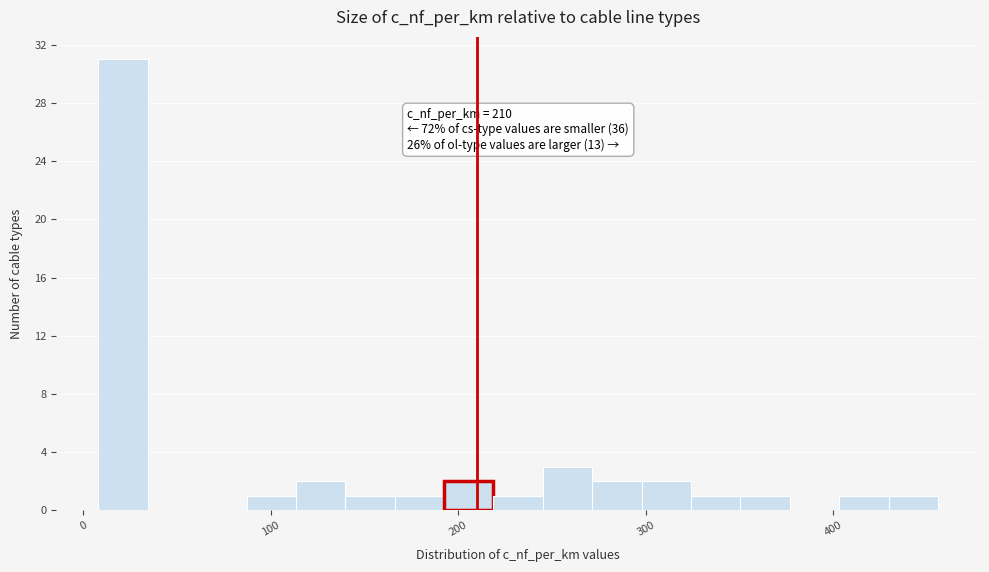

Around what value on the x-axis is the tallest bar? Give the approximate position of its centre, as read against the axis.

20